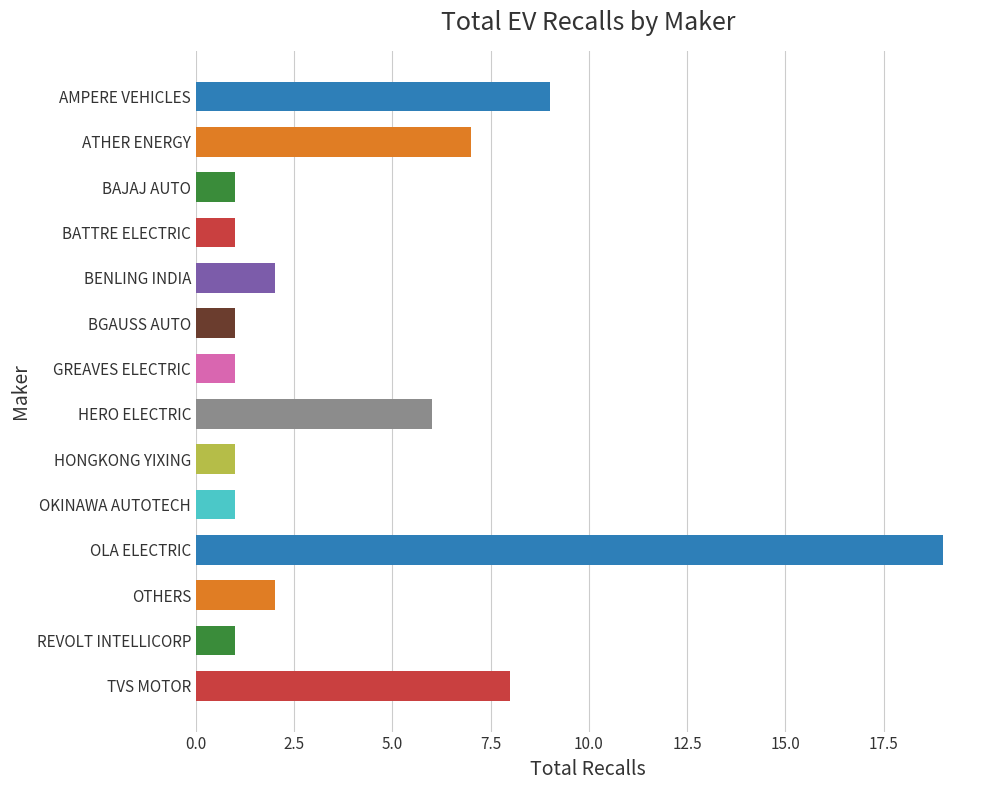

What is the maximum value shown in the chart?

19